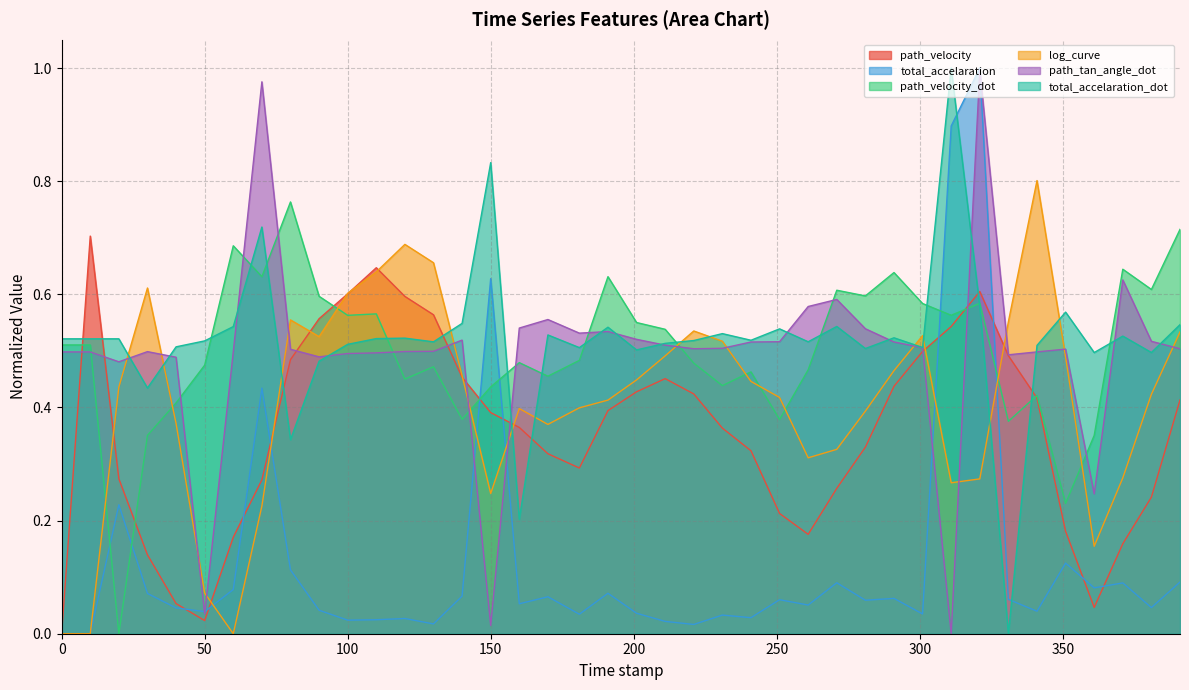

What is the label of the 21st point from the right?

191.0